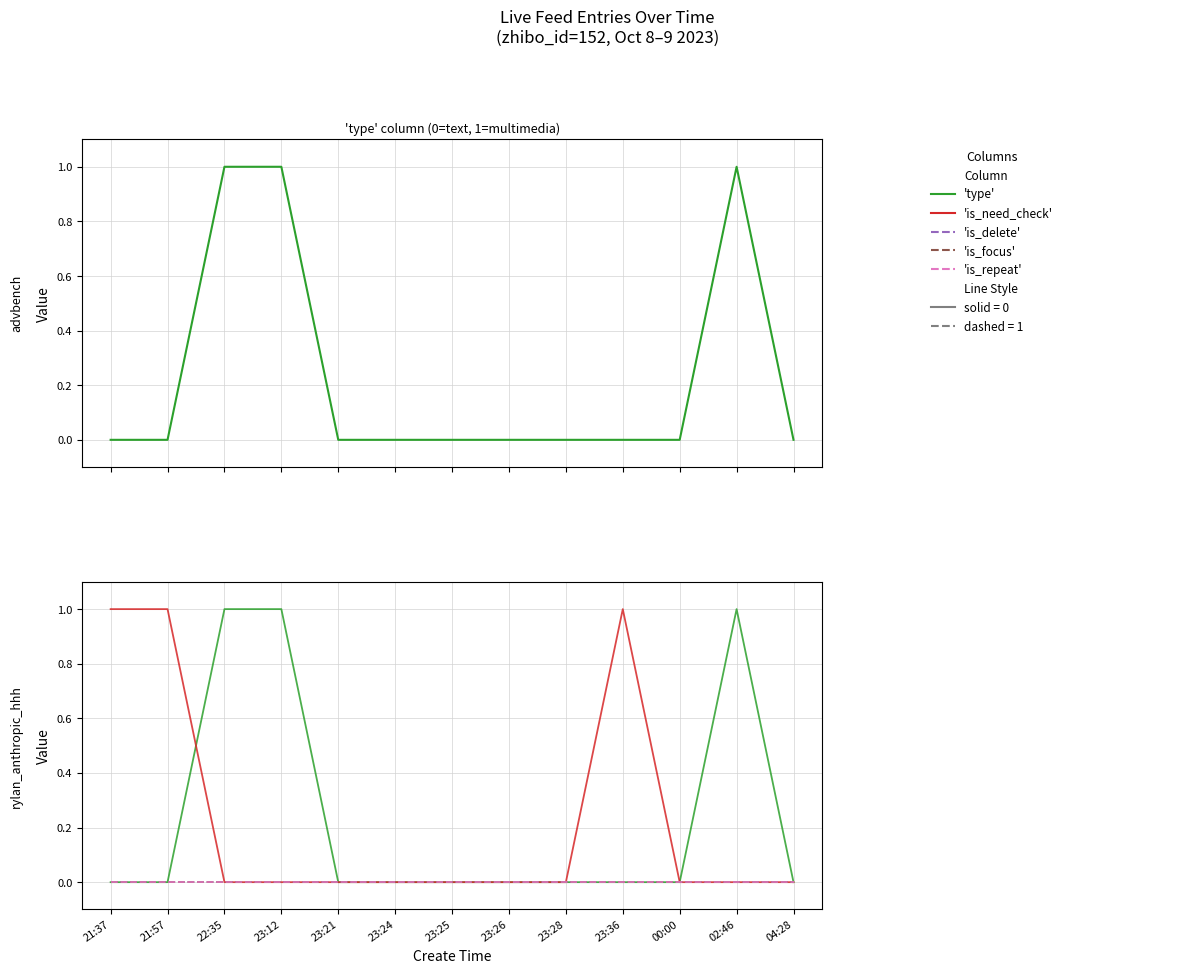

What are all the series names shown in the legend?

type, is_need_check, is_delete, is_focus, is_repeat